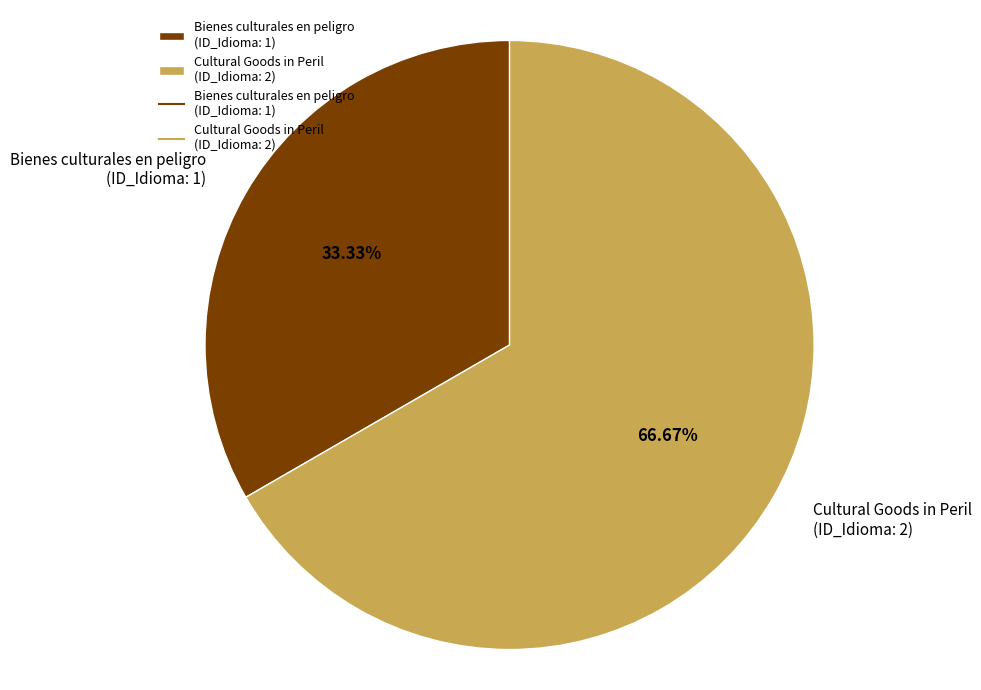

Which category has the biggest portion of the pie?

Cultural Goods in Peril (ID_Idioma: 2)